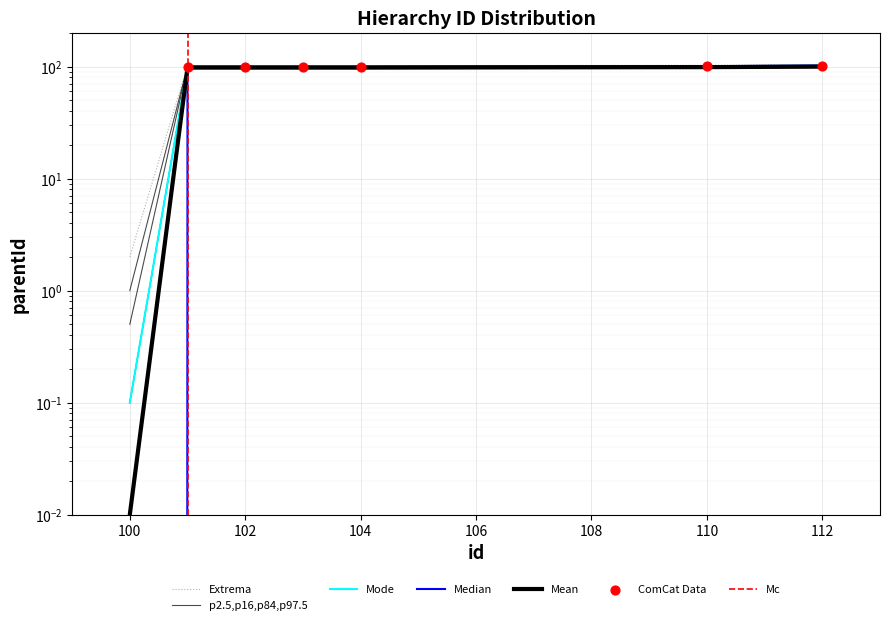

Between 112 and 101, which is larger?

112